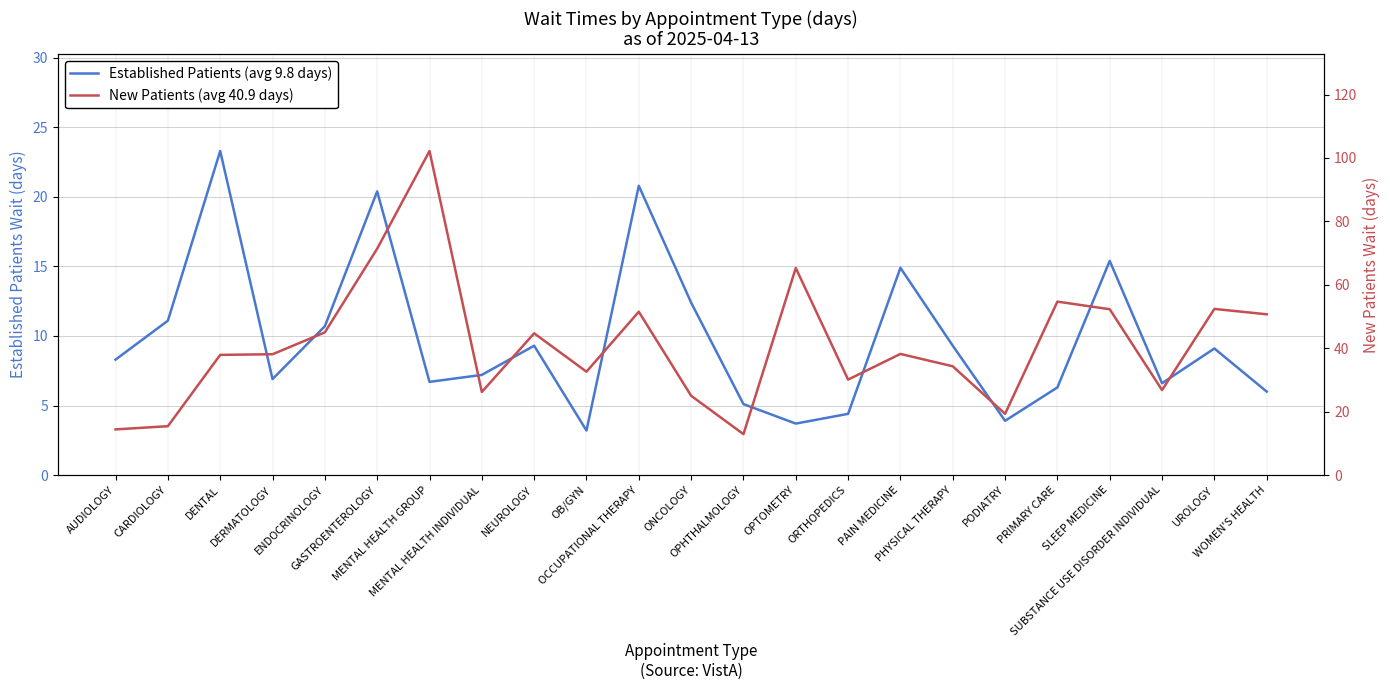

At which category does Established Patients (avg 9.8 days) reach its first local peak?

DENTAL